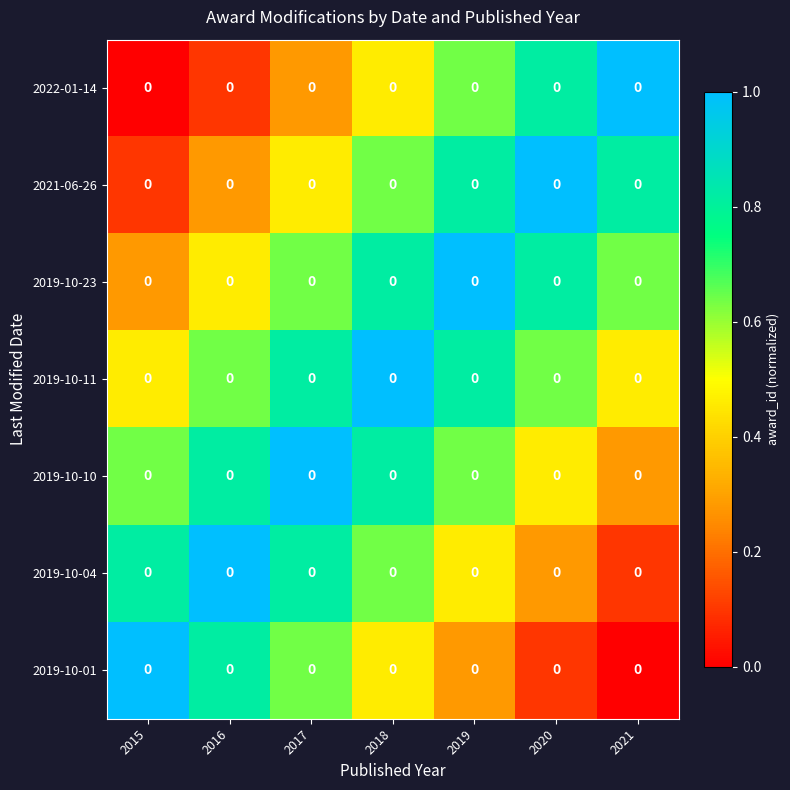

Rank the series by their maximum value, from highest to lowest.

2022-01-14, 2021-06-26, 2019-10-23, 2019-10-11, 2019-10-10, 2019-10-04, 2019-10-01